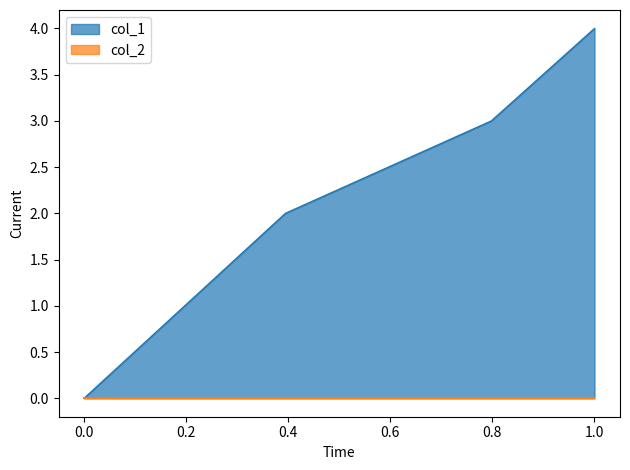

True or false: col_1 has more than 0 points higher than both neighbors.

False